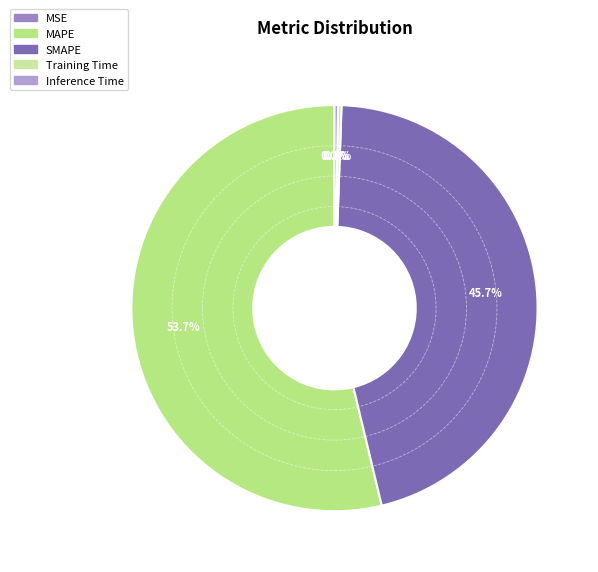

What percentage do SMAPE and MAPE together represent?

99.4%